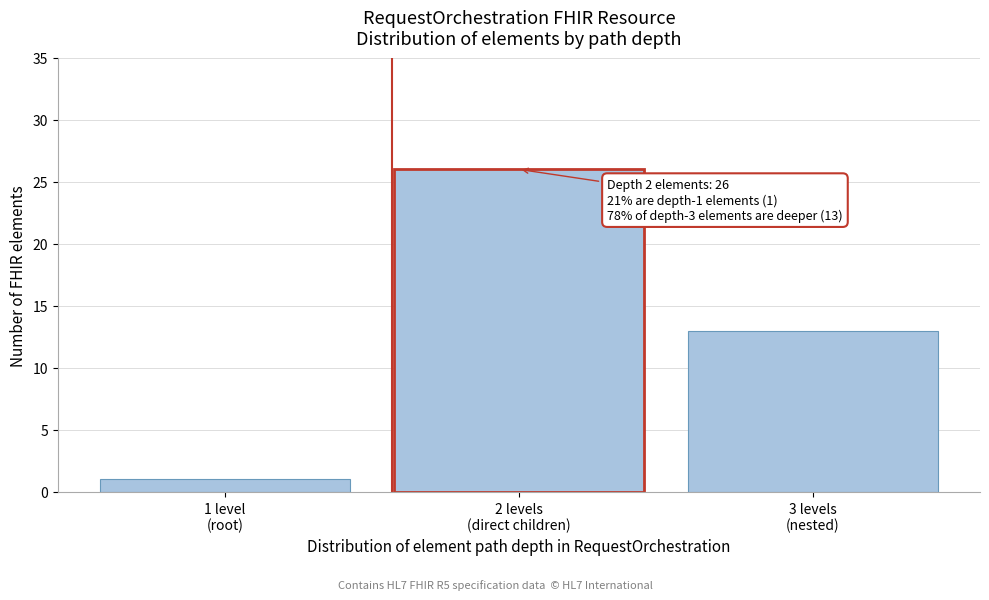

Reading right to left, what are all the values shown in this chart?

13	26	1